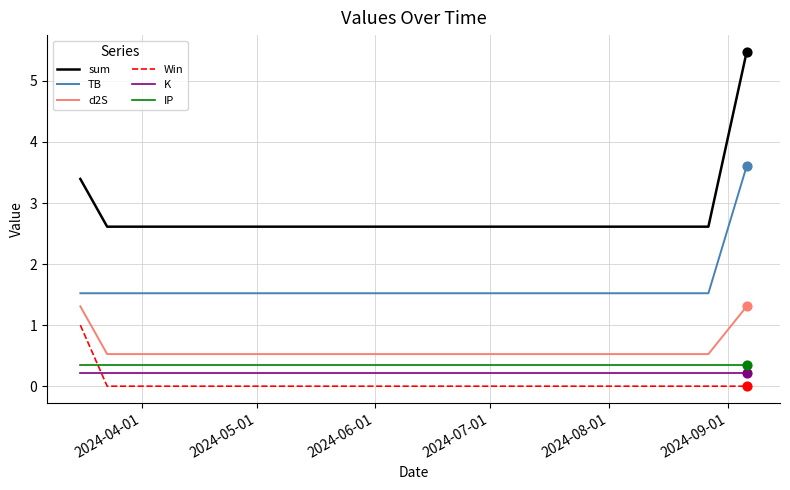

Which series has the largest total across all categories?

sum